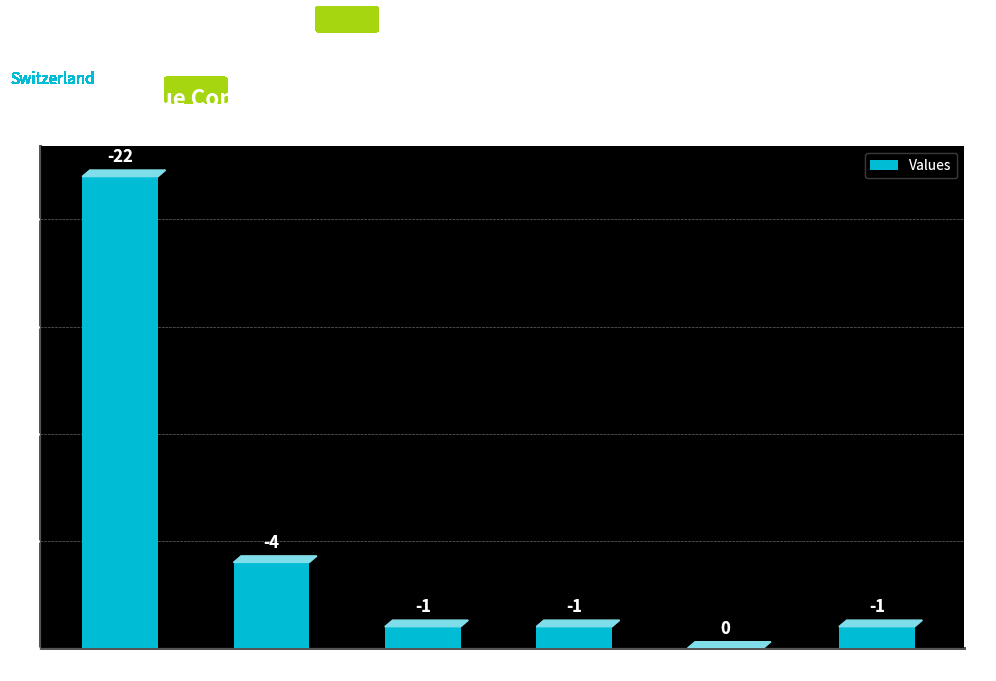

Reading left to right, list all the values displayed in this chart.

CH=22	VS=4	BE=1	JU=1	NE=0	TG=1